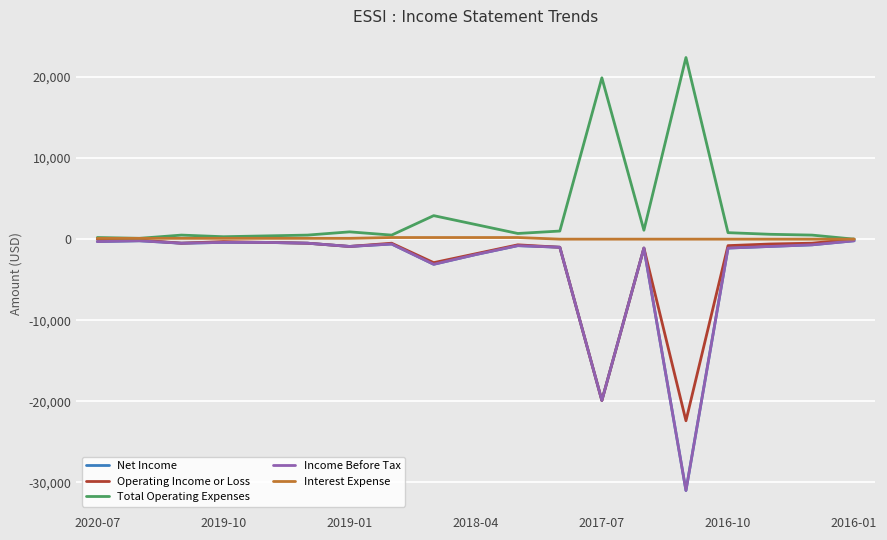

How many lines are shown in the chart?

5